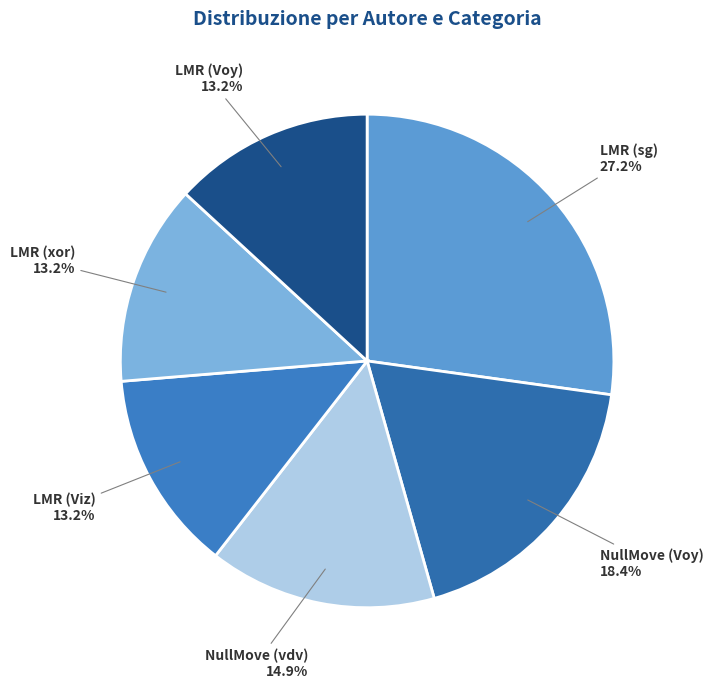

To the nearest percent, what is the average slice percentage?

17%